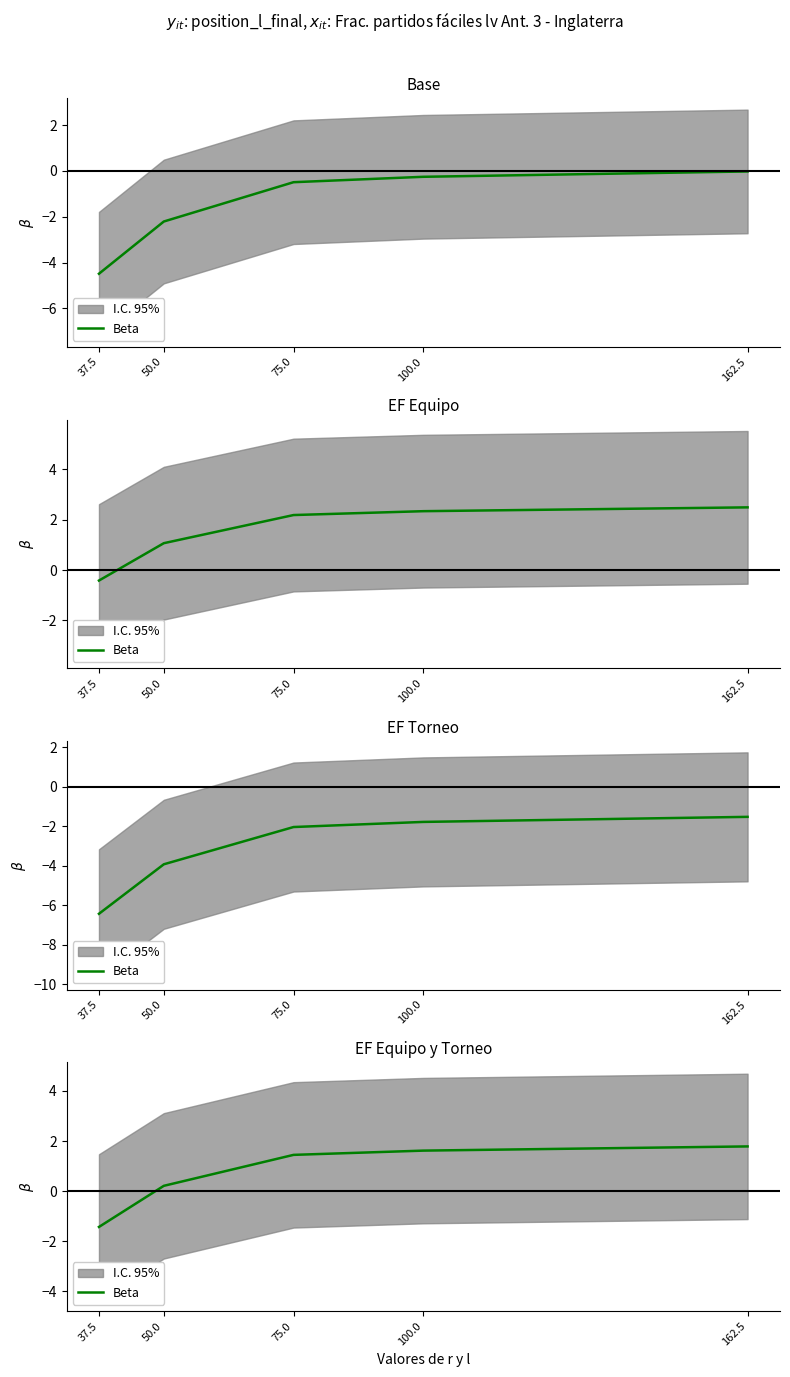

Reading left to right, list all the values displayed in this chart.

37.5=-1.4	50.0=0.2	75.0=1.4	100.0=1.6	162.5=1.8